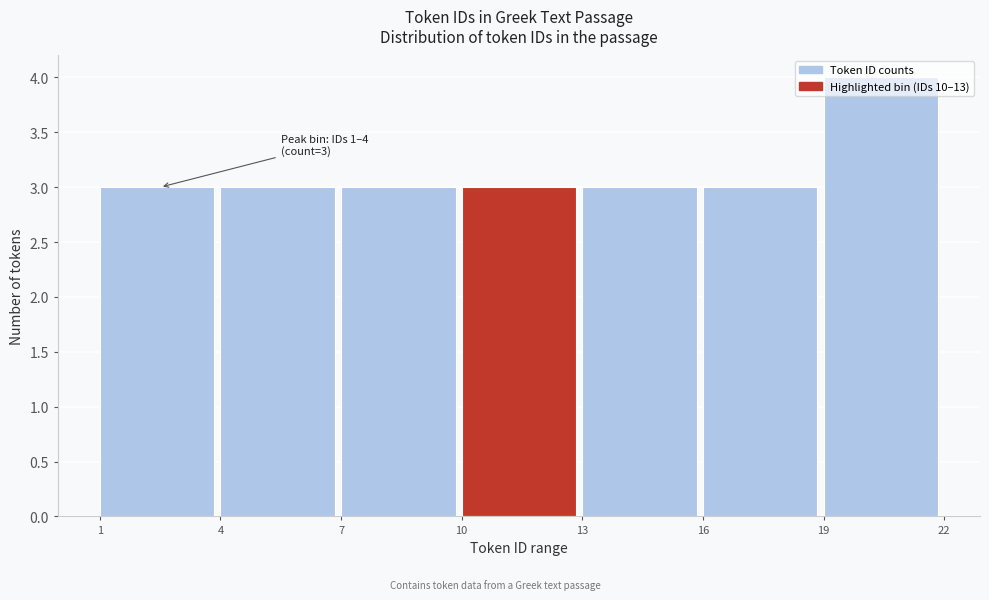

Which range on the x-axis has the tallest bar?

19 to 22